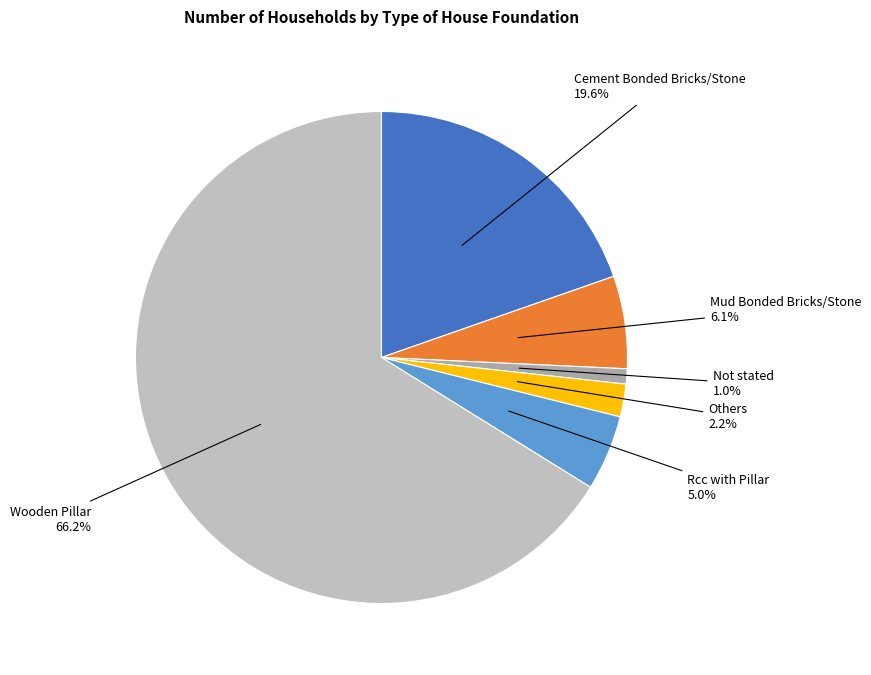

How many slices are in this pie chart?

6